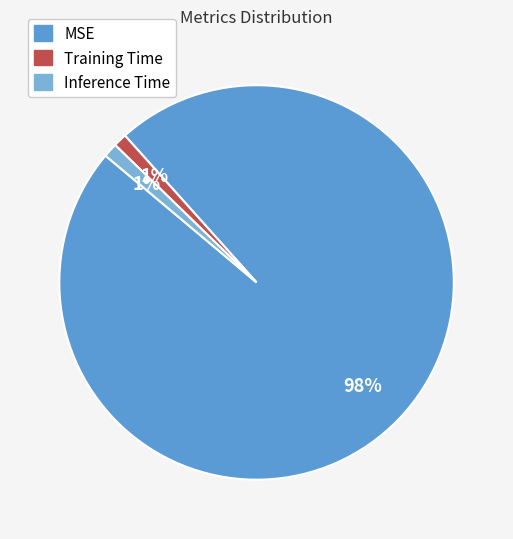

To the nearest percent, what is the difference between the MSE and Training Time slice percentages?

97%